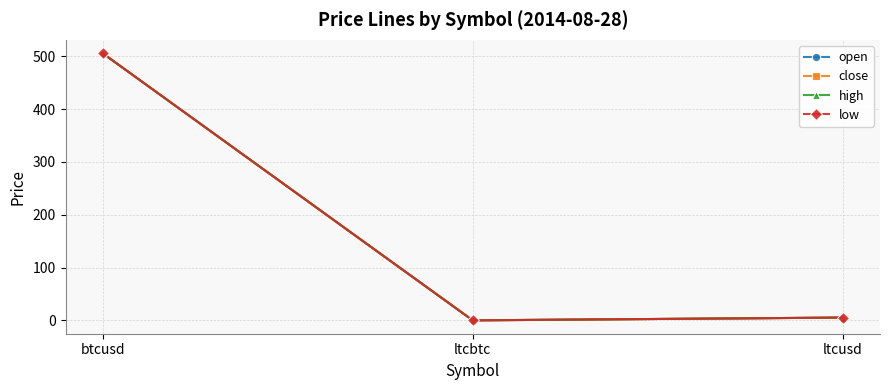

What is the value of the close point at the 3rd from the left?

5.3